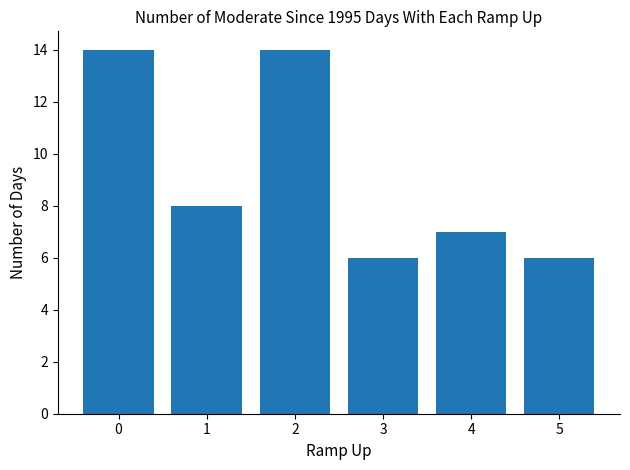

Reading left to right, transcribe all the data shown in this chart.

14	8	14	6	7	6